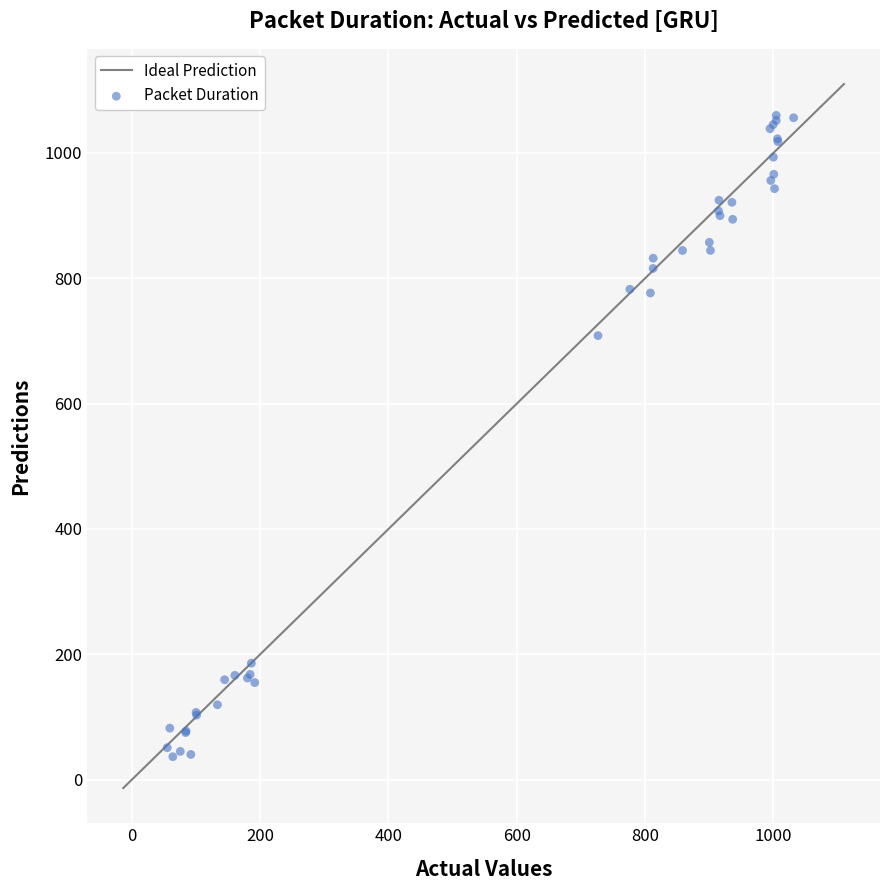

What Y value in the scatter plot is closest to 548?

708.6